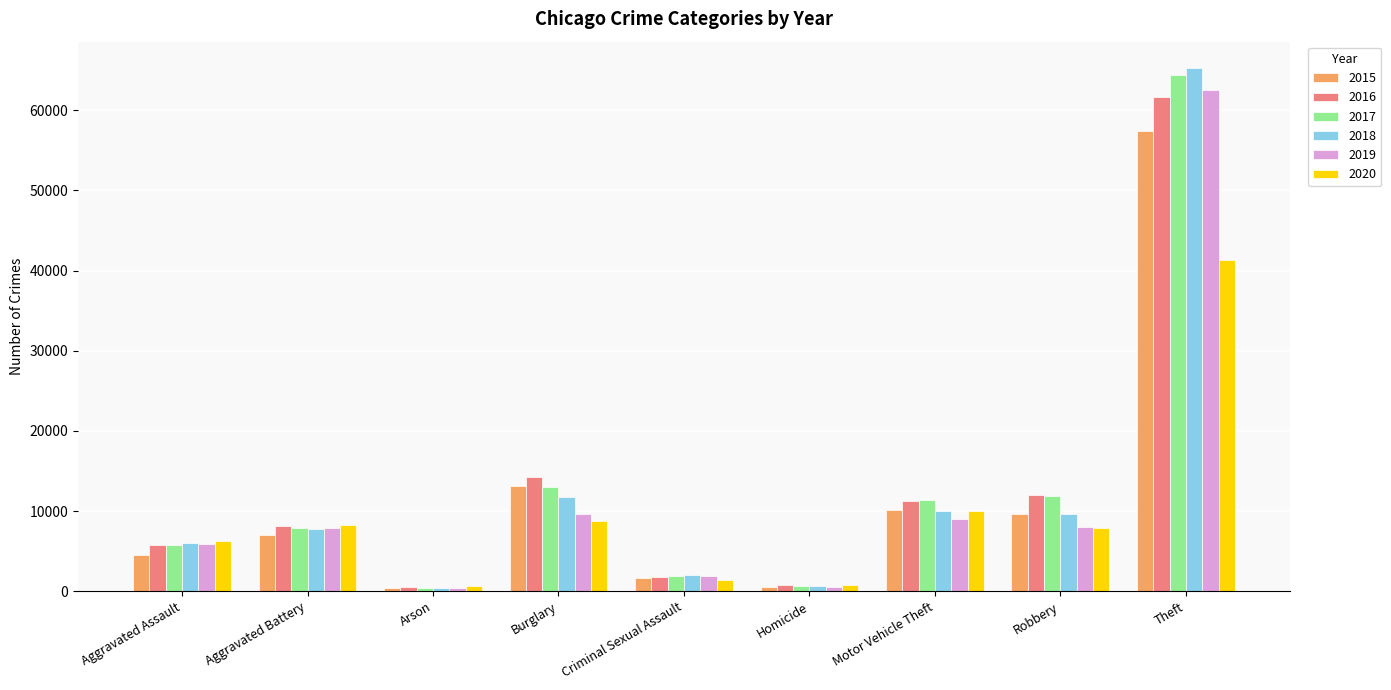

What is the difference between the maximum and minimum values in the 2018 series?

64909